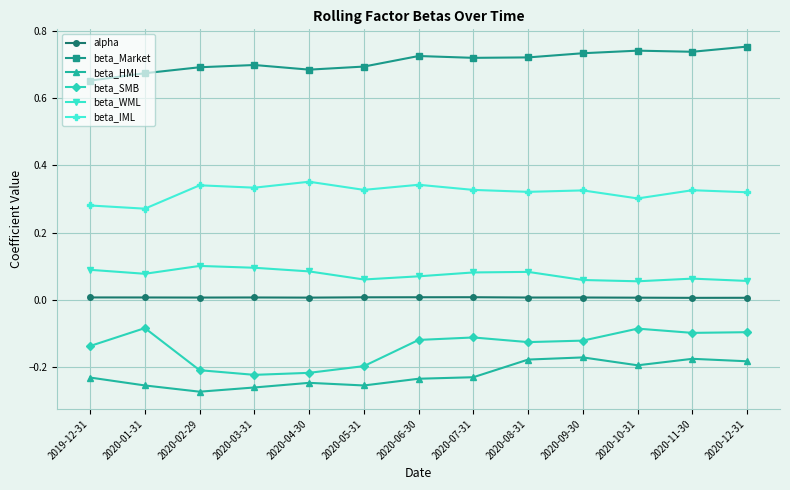

The beta_HML series shows -0.4 at 2020-07-31. True or false?

False